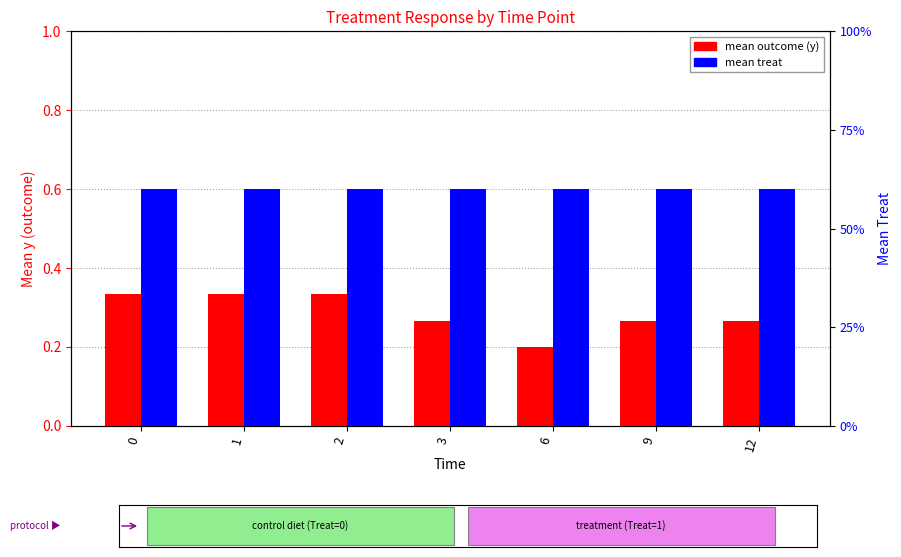

Reading left to right, transcribe all the data shown in this chart.

mean outcome (y): 0.3	0.3	0.3	0.3	0.2	0.3	0.3
mean treat: 0.6	0.6	0.6	0.6	0.6	0.6	0.6